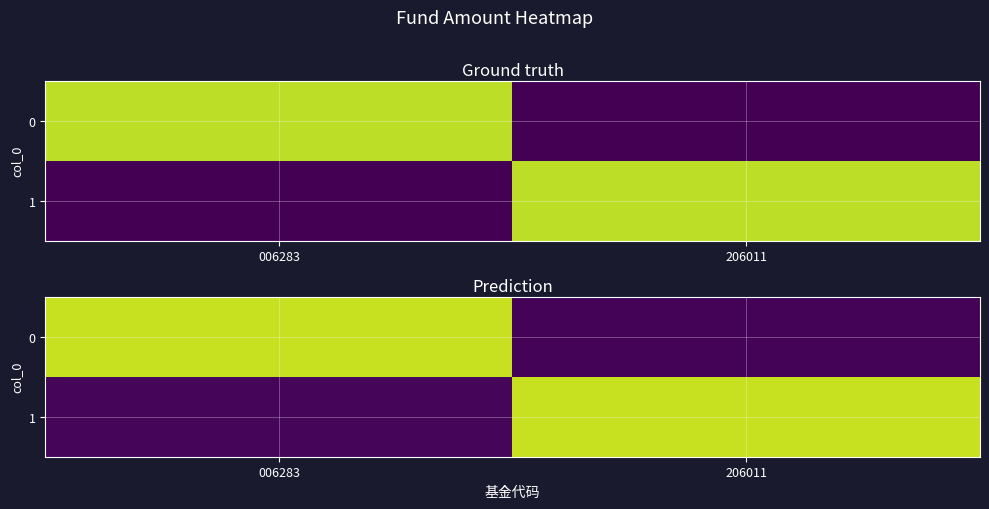

At which label does row_1 first exceed 1?

206011